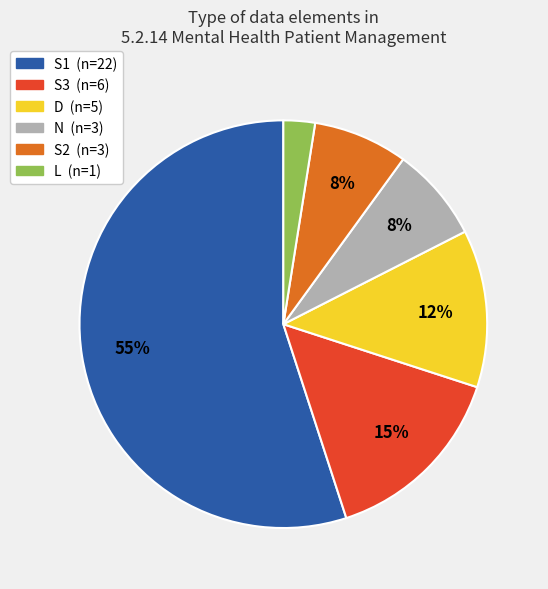

Is there a majority slice in this chart?

Yes